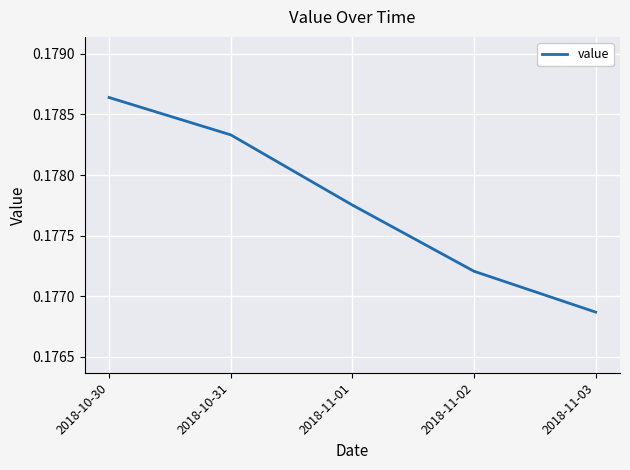

Count the number of data series in this chart.

1